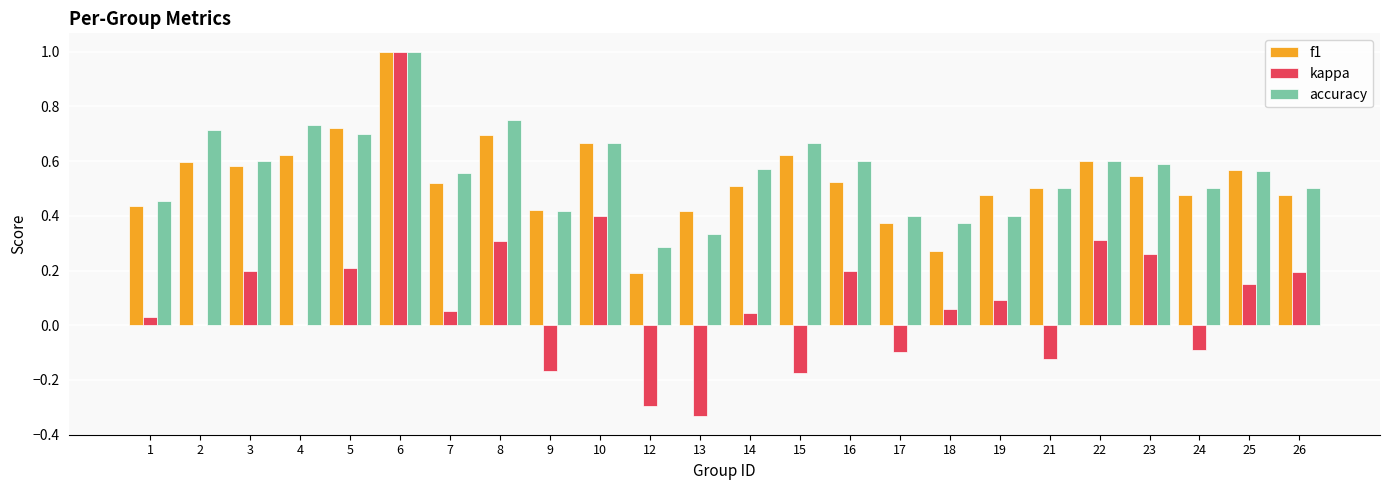

What is the total value across all series at 2?

1.3